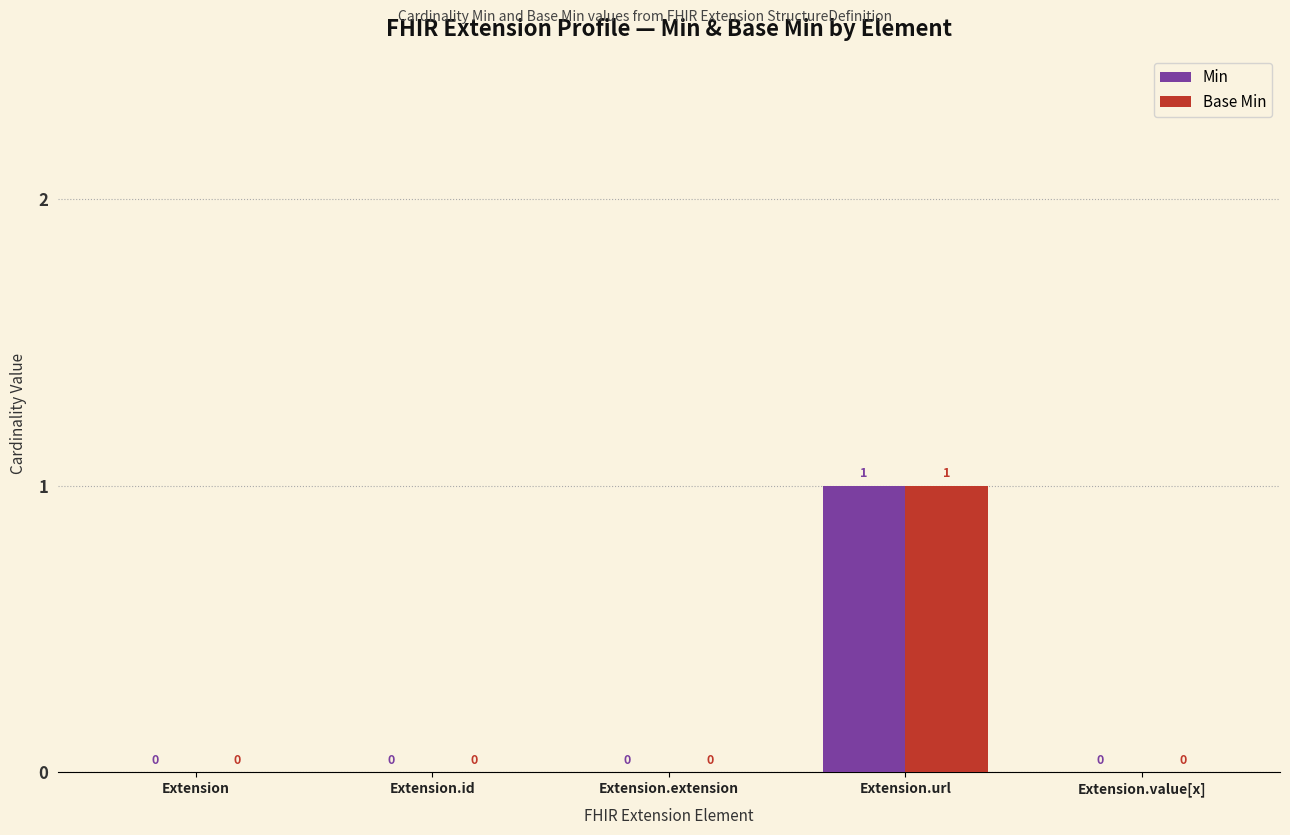

The Min series shows 0 at Extension.value[x]. True or false?

True